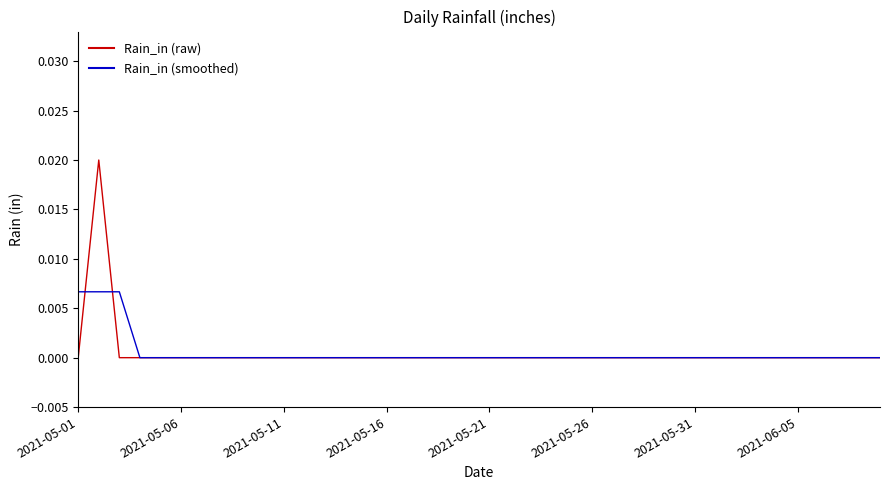

Which series has the widest spread of values?

Rain_in (raw)